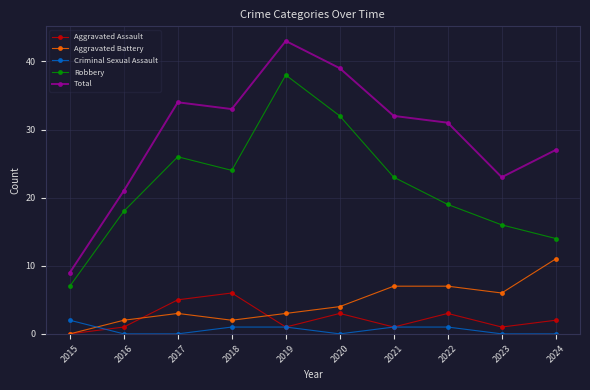

The value of Total at 2015 is 15. True or false?

False